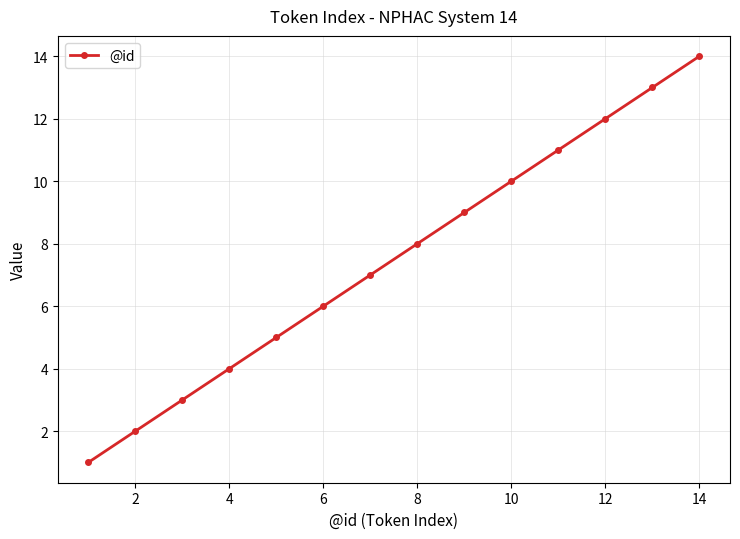

Count the number of categories in the chart.

14